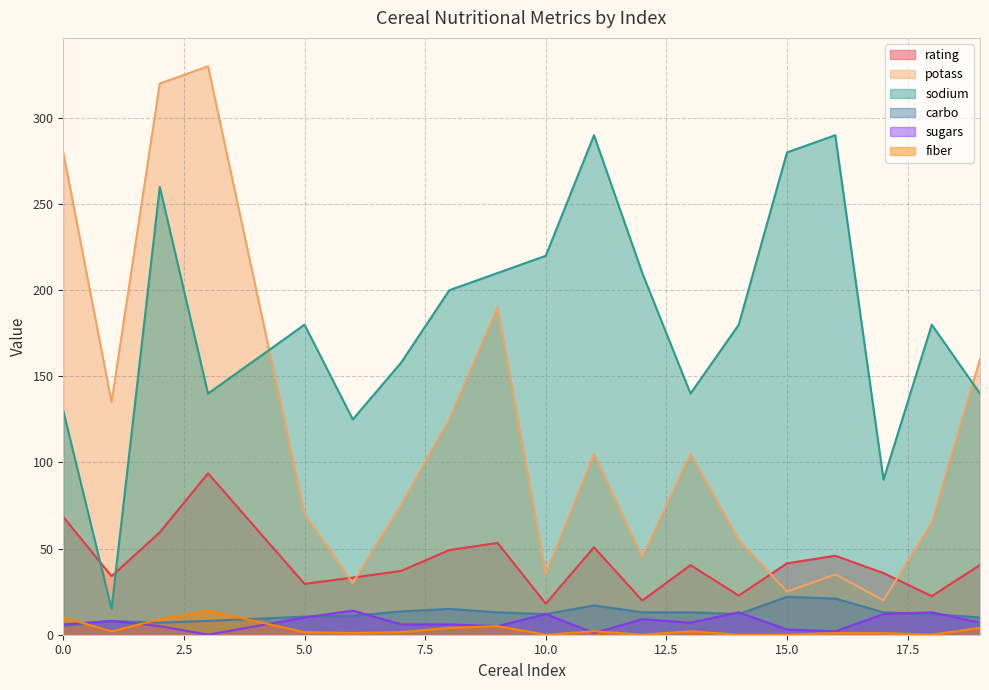

True or false: rating and fiber cross at least once.

False